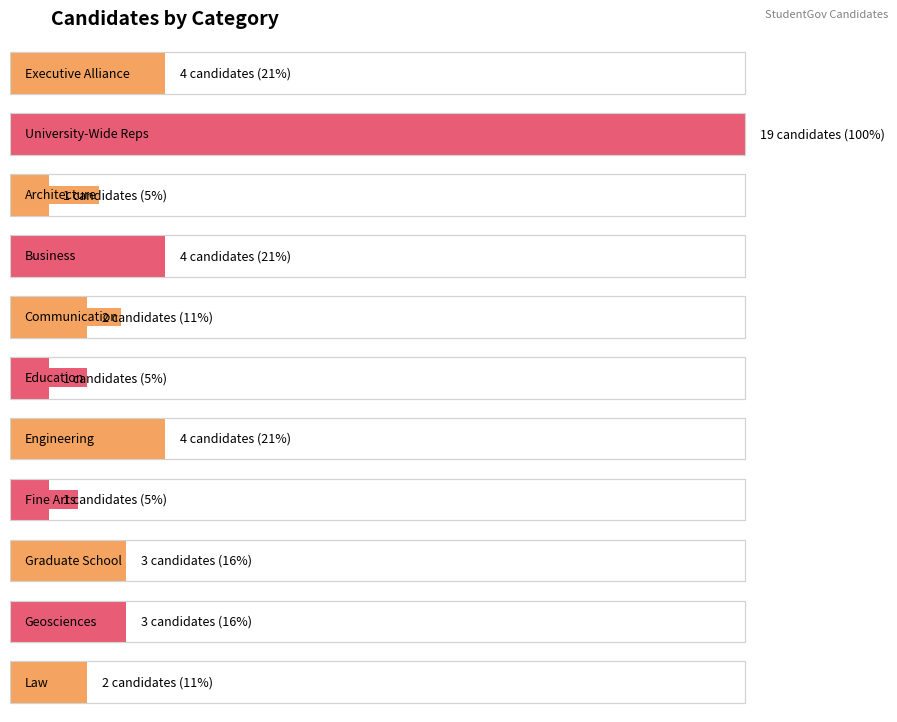

Approximately how many times larger is the value at College Representatives - Law compared to College Representatives - Graduate School?

0.7